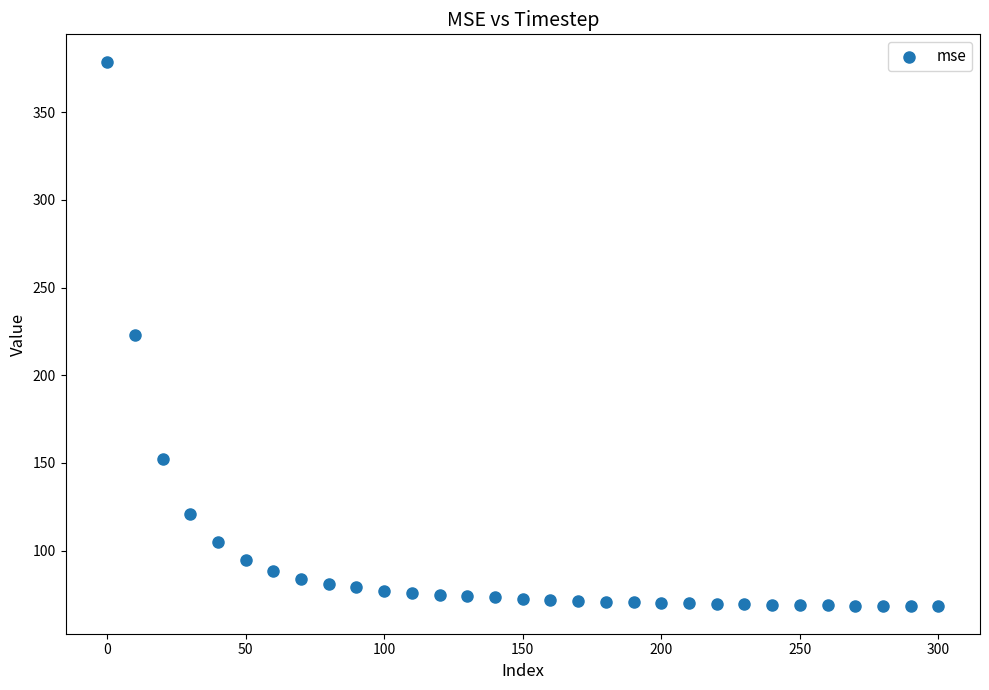

What is the range of X values (max minus min)?

300.0